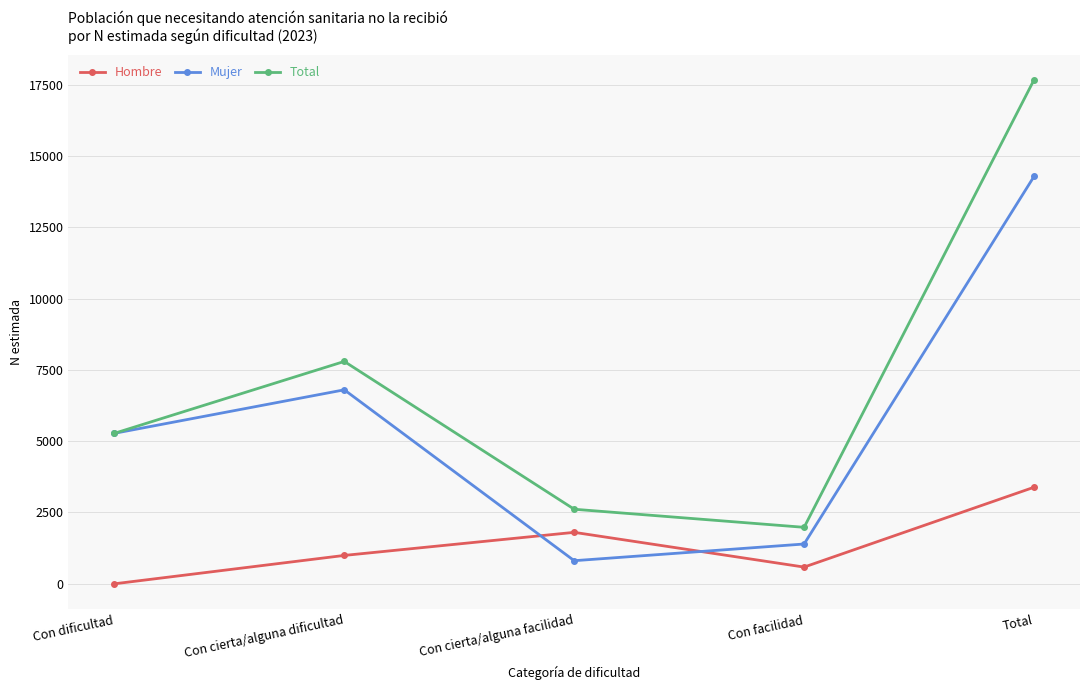

How many data points in Hombre are less than 995?

2